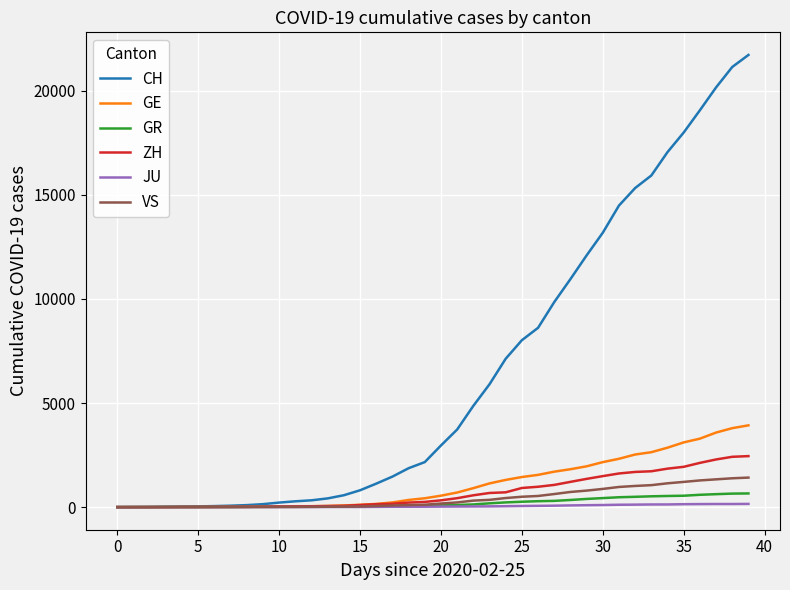

Count the number of categories in the chart.

40